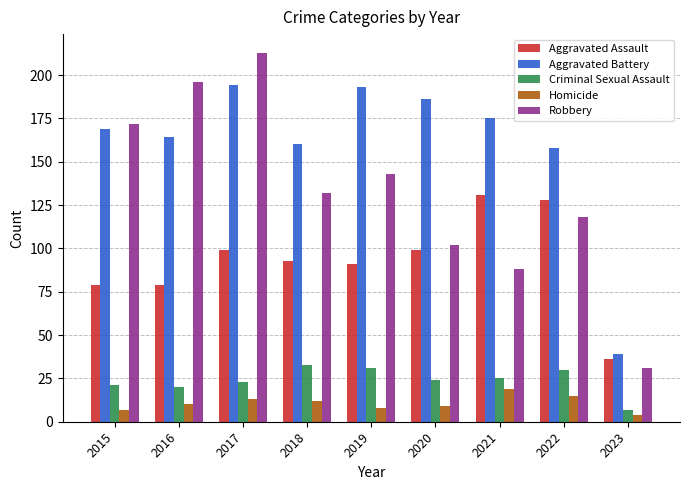

Is the value of Aggravated Assault at 2015 greater than the value of Robbery at 2019?

No